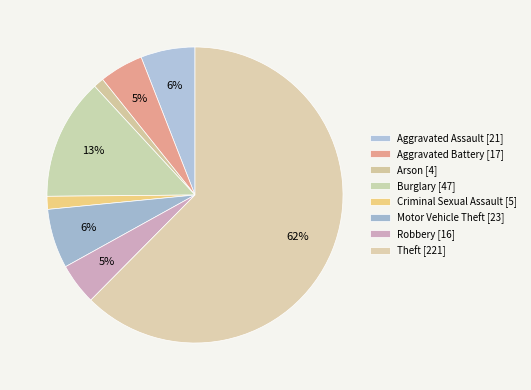

Rank the categories by value from highest to lowest.

Theft, Burglary, Motor Vehicle Theft, Aggravated Assault, Aggravated Battery, Robbery, Criminal Sexual Assault, Arson